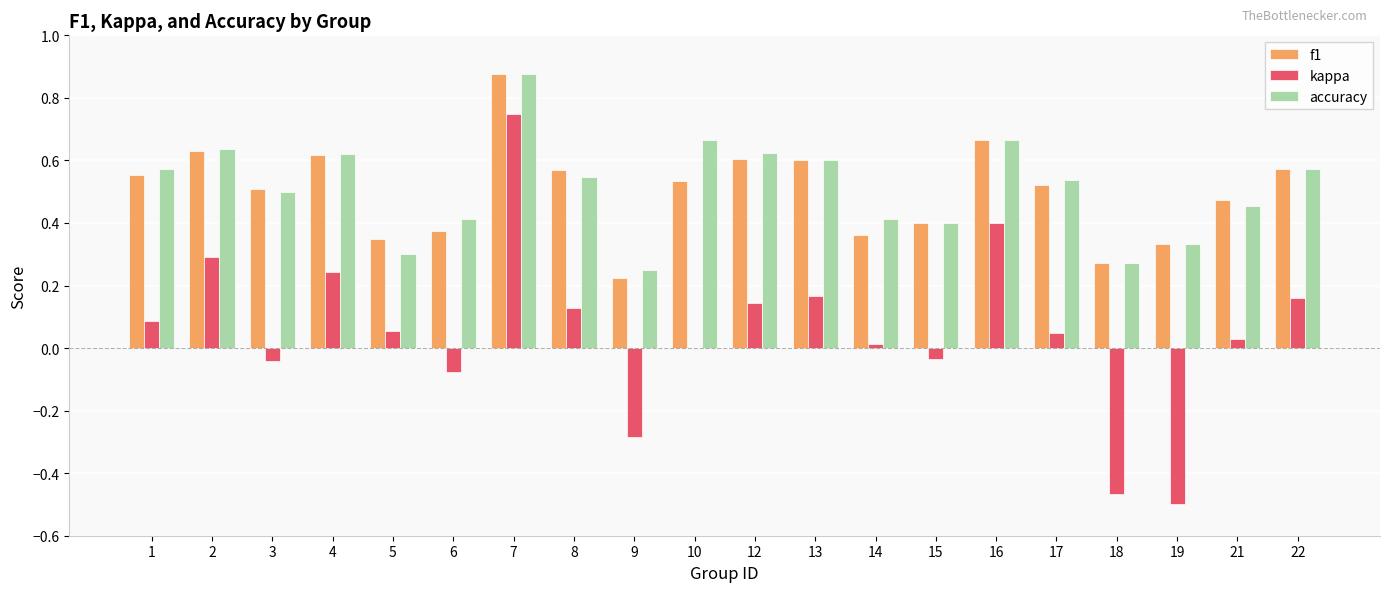

Count the number of data series in this chart.

3